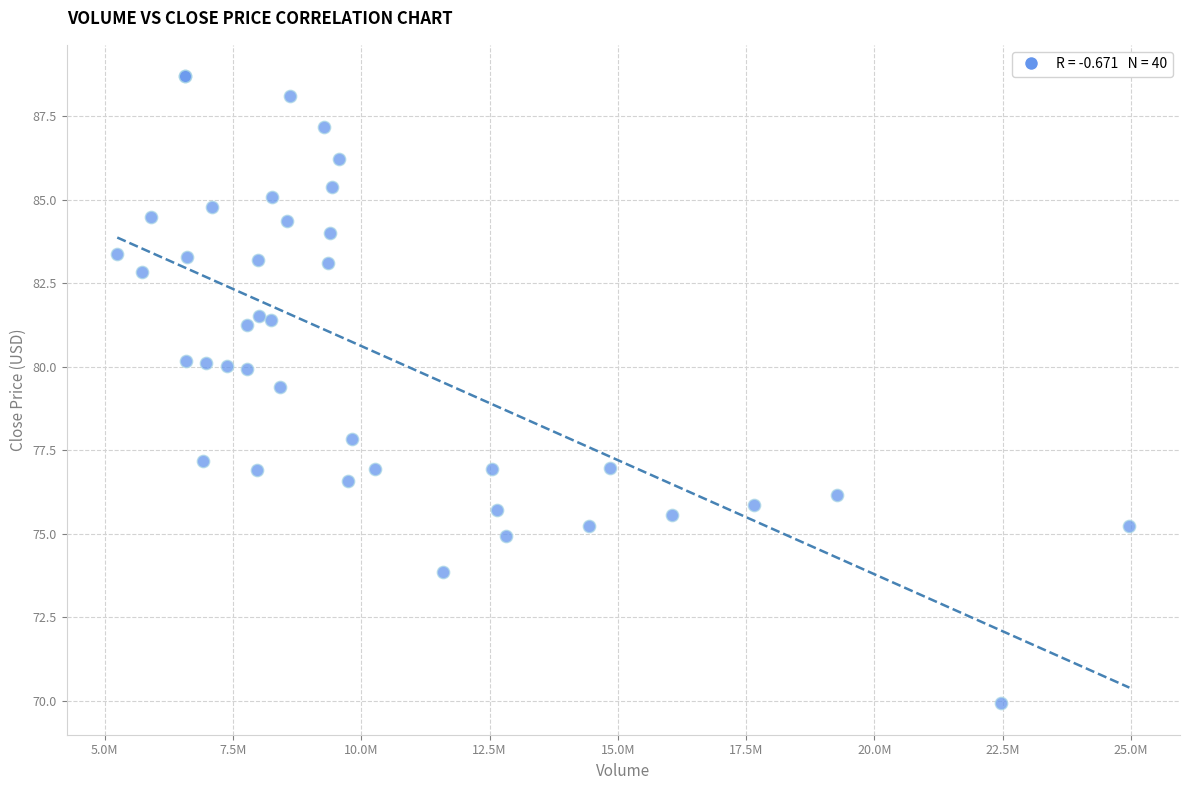

What Y value in the scatter plot is closest to 79?

79.4